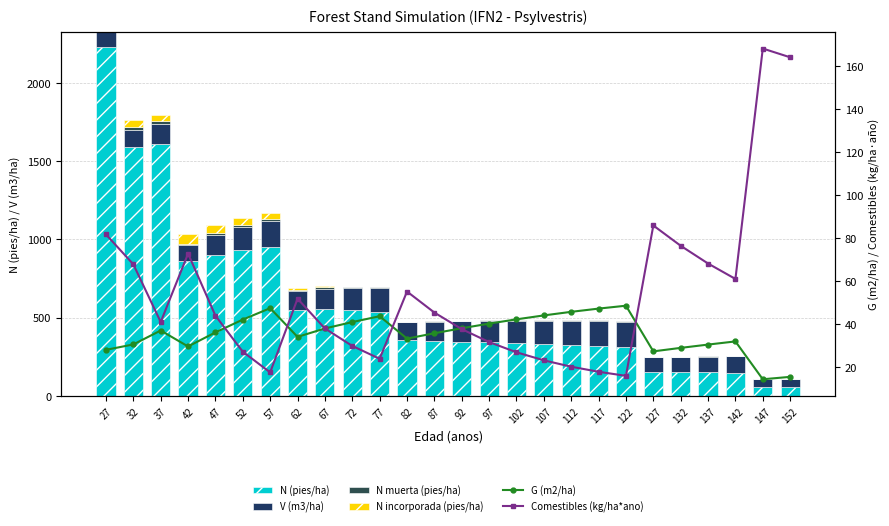

The N incorporada (pies/ha) series shows 36.8 at 37. True or false?

True